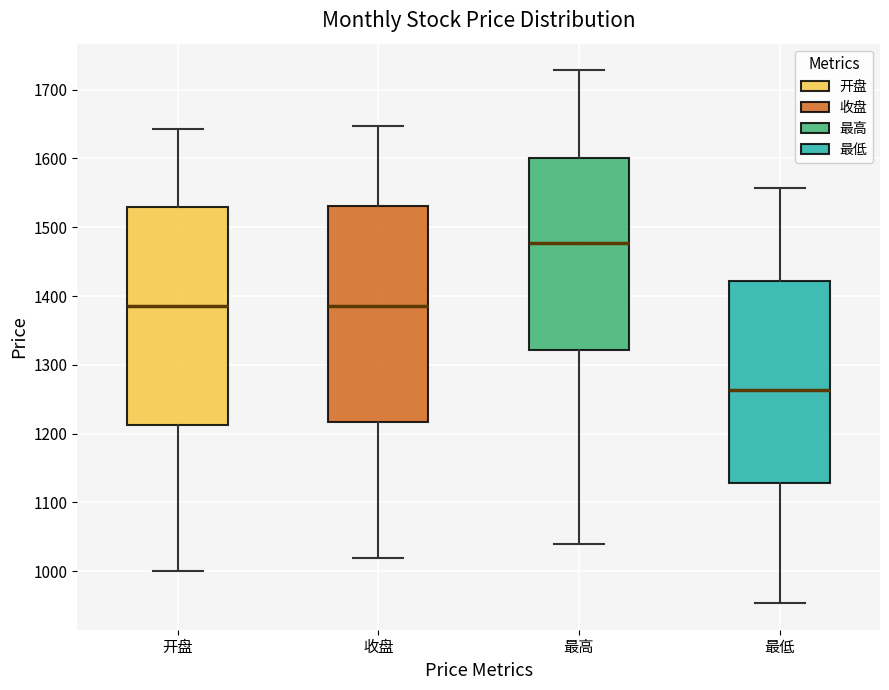

Reading left to right, read every box against the y-axis: the position of its median line, the range the box covers, and the ends of its whiskers. The values are not printed on the chart, so give them approximately, as read against the axis.

开盘: median 1380, box 1210 to 1530, whiskers 1000 to 1640
收盘: median 1390, box 1220 to 1530, whiskers 1020 to 1650
最高: median 1480, box 1320 to 1600, whiskers 1040 to 1730
最低: median 1260, box 1130 to 1420, whiskers 950 to 1560